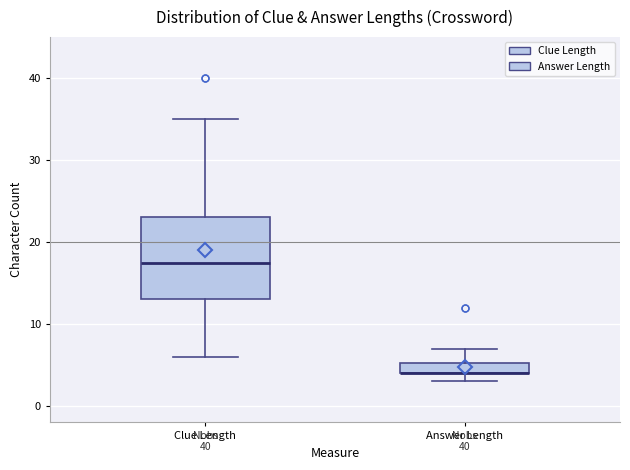

Where does the upper whisker of the box for Clue Length end on the y-axis? The values are not printed on the chart, so give them approximately, as read against the axis.

35